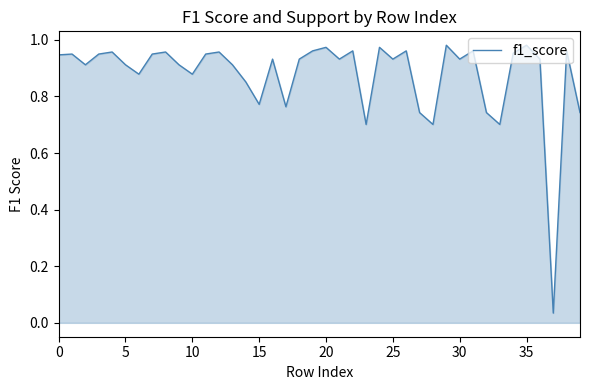

Does the chart display data point markers on the line(s)?

No